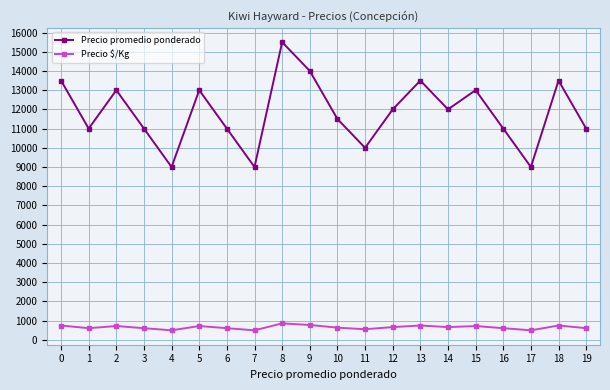

What is the maximum value for Precio promedio ponderado?

15500